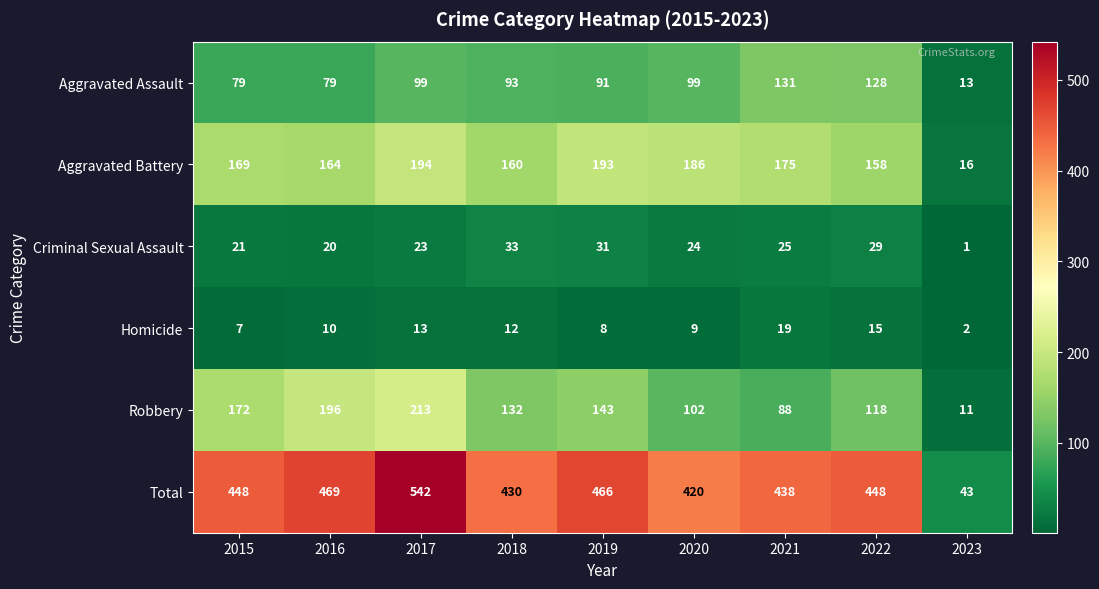

True or false: Aggravated Battery has a value of 169 at 2015.

True